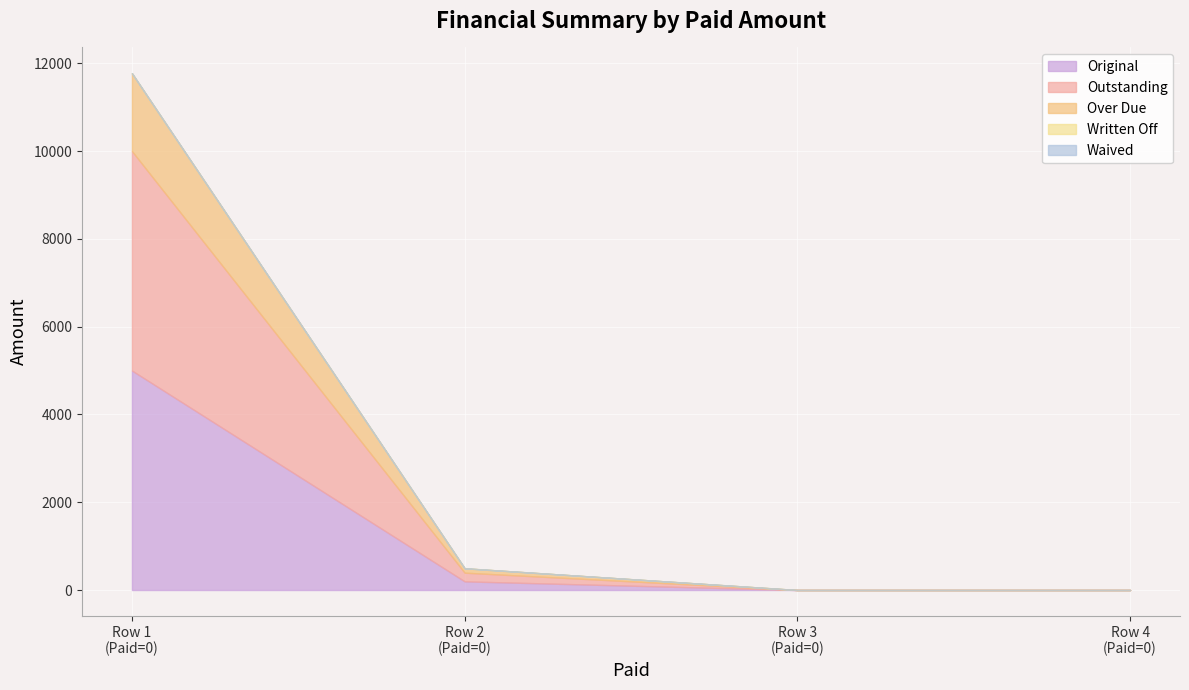

Reading left to right, extract all data points from this chart.

Original: 5000.0	197.5	0.0	0.0
Outstanding: 5000.0	197.5	0.0	0.0
Over Due: 1772.7	100.0	0.0	0.0
Written Off: 0.0	0.0	0.0	0.0
Waived: 0.0	0.0	0.0	0.0